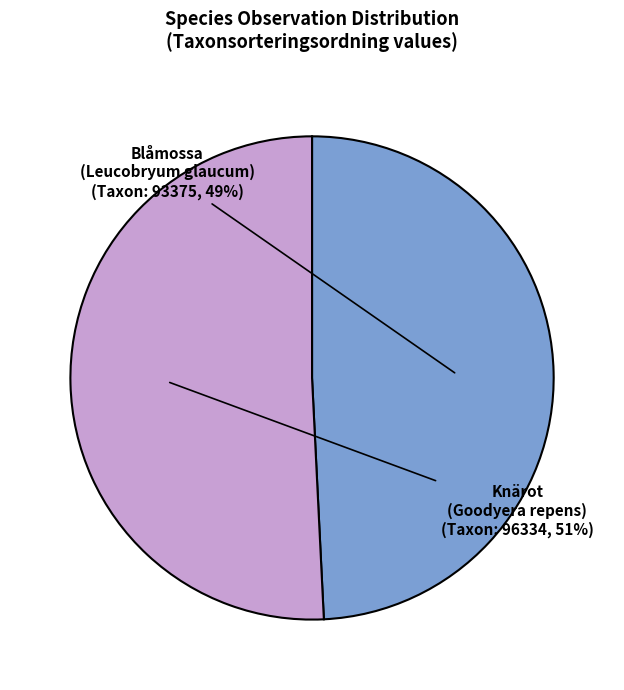

To the nearest percent, what is the difference between the largest and smallest slice percentages?

2%